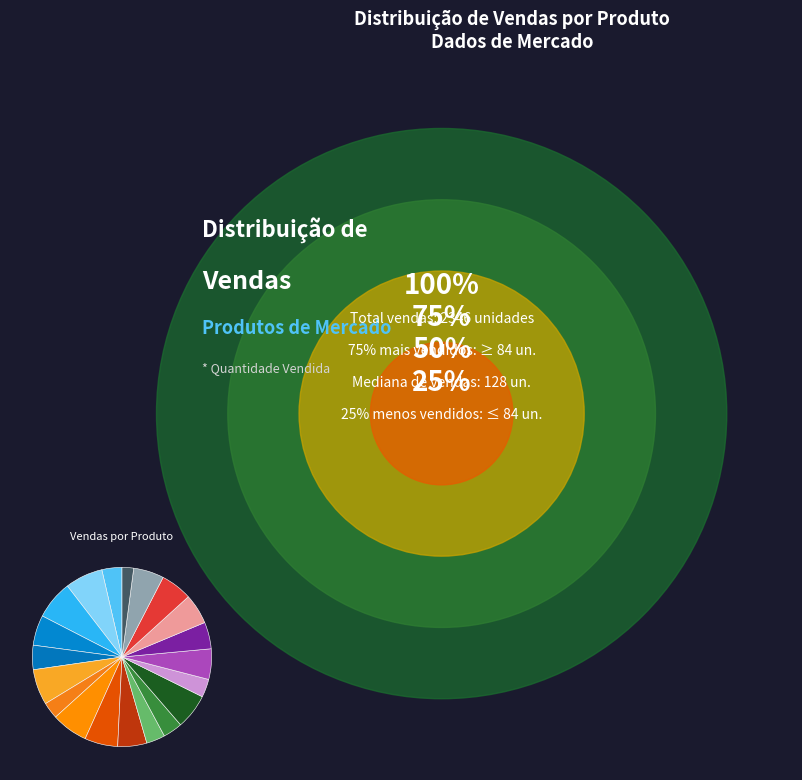

How many segments does this pie chart have?

20